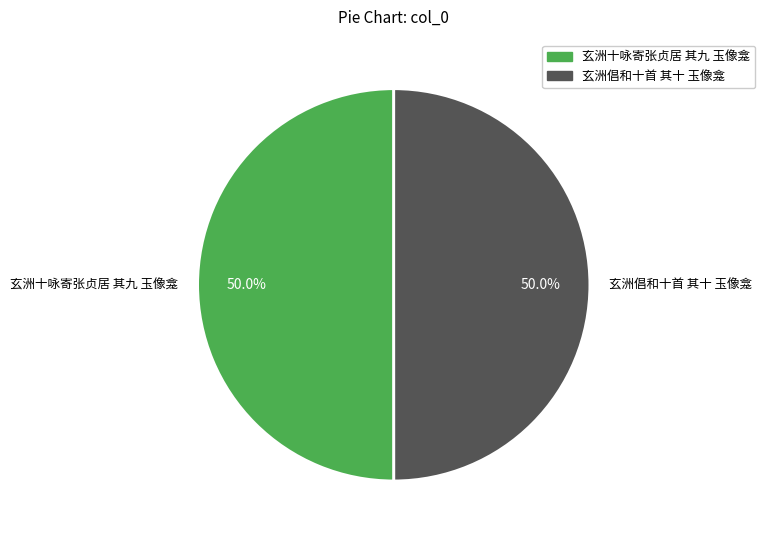

Is the sum of 玄洲倡和十首 其十 玉像龛 and 玄洲十咏寄张贞居 其九 玉像龛 greater than half?

Yes